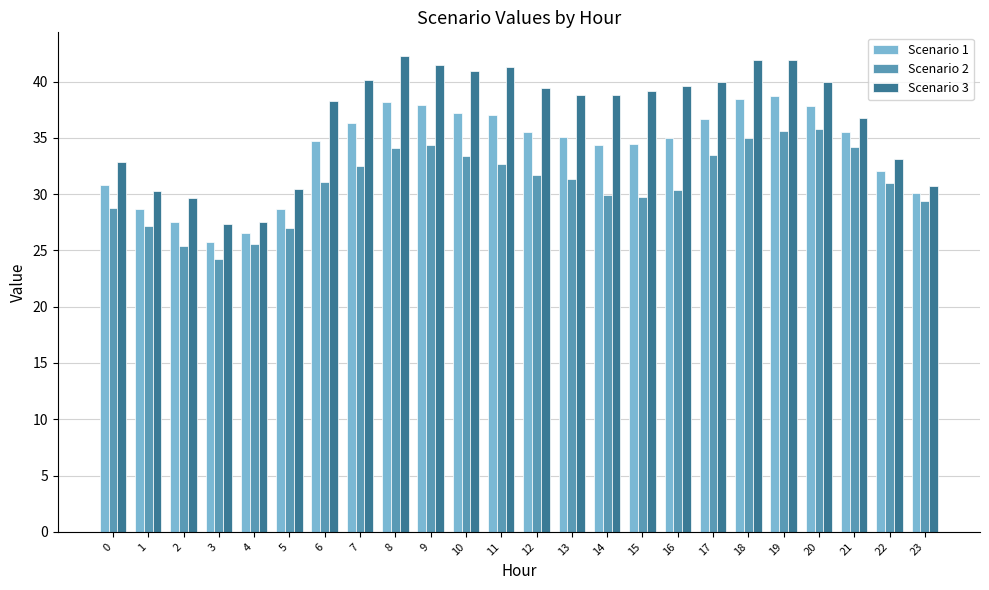

The Scenario 2 series shows 34.1 at 8. True or false?

True